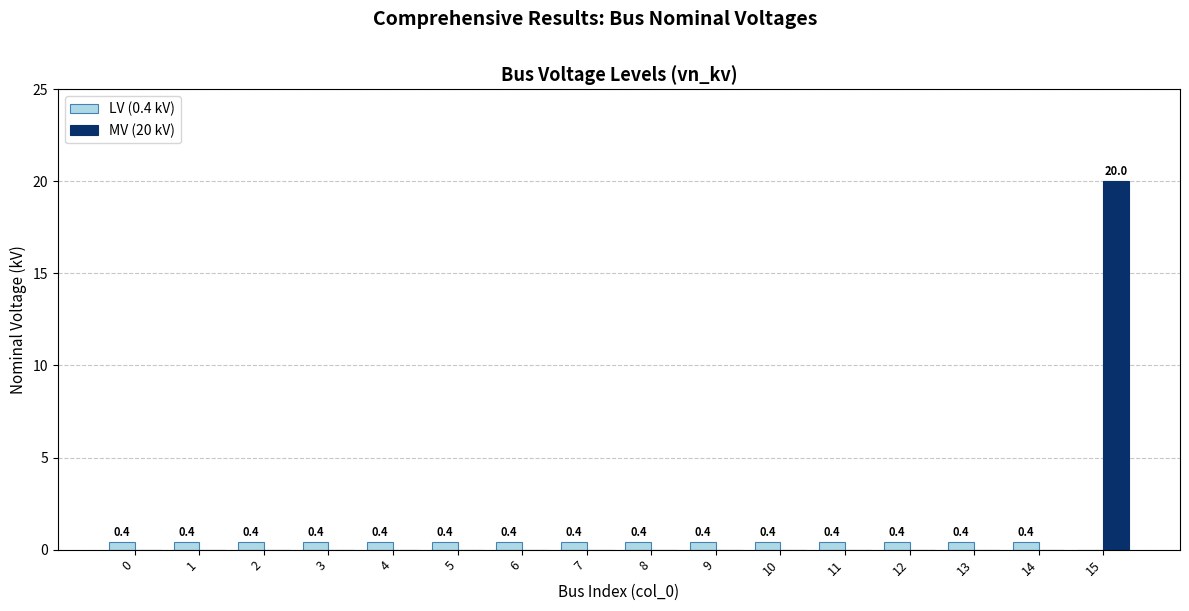

Reading right to left, what are all the values shown in this chart?

LV (0.4 kV): 0.0	0.4	0.4	0.4	0.4	0.4	0.4	0.4	0.4	0.4	0.4	0.4	0.4	0.4	0.4	0.4
MV (20 kV): 20.0	0.0	0.0	0.0	0.0	0.0	0.0	0.0	0.0	0.0	0.0	0.0	0.0	0.0	0.0	0.0